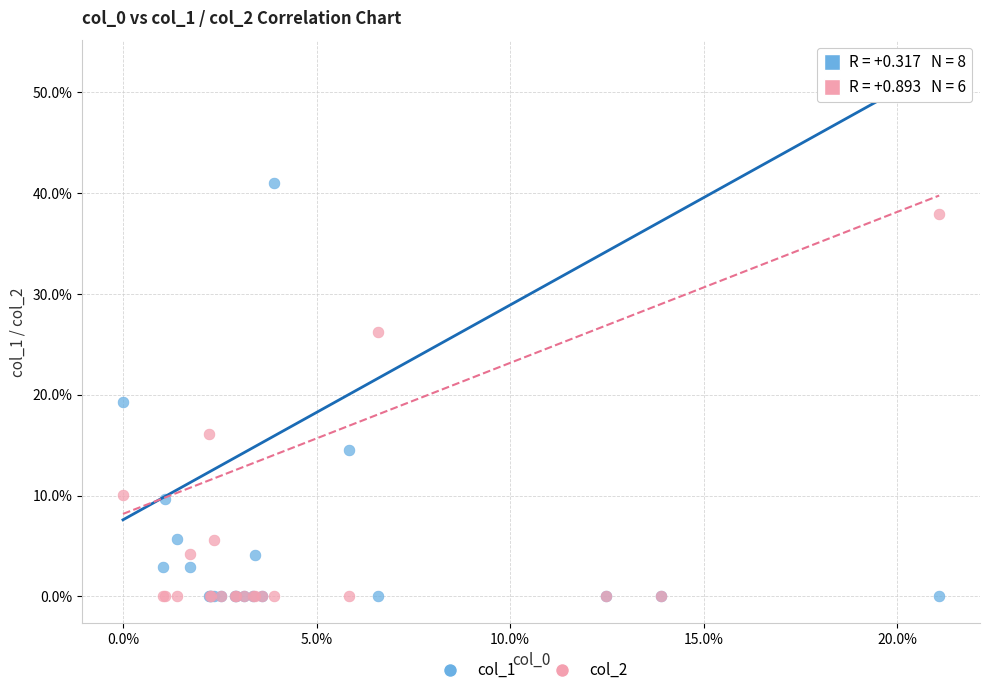

What are all the series names shown in the legend?

col_1, col_2